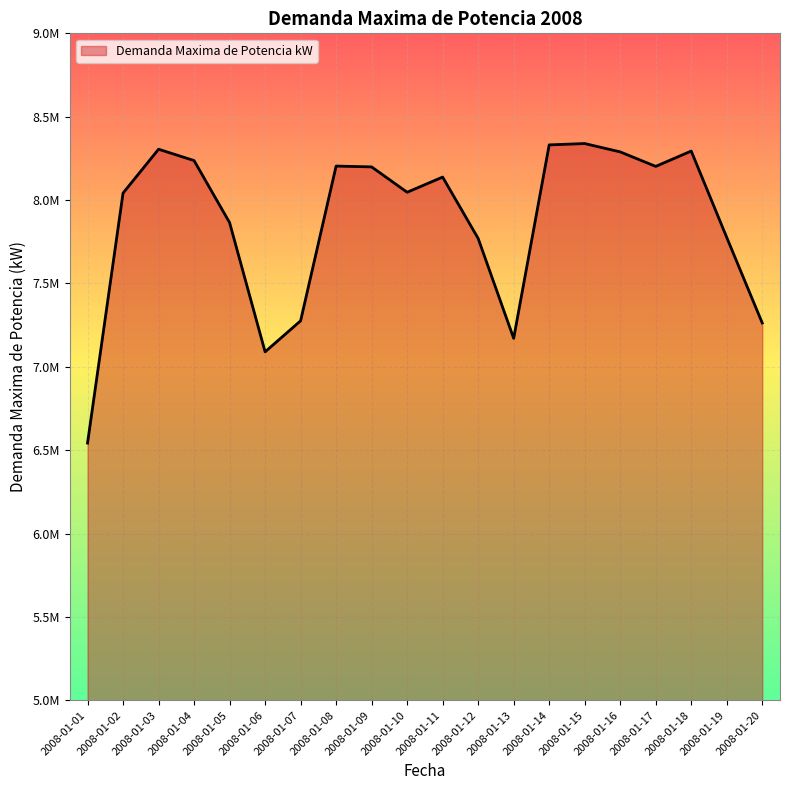

What is the change in value from 2008-01-04 to 2008-01-12?

-467000